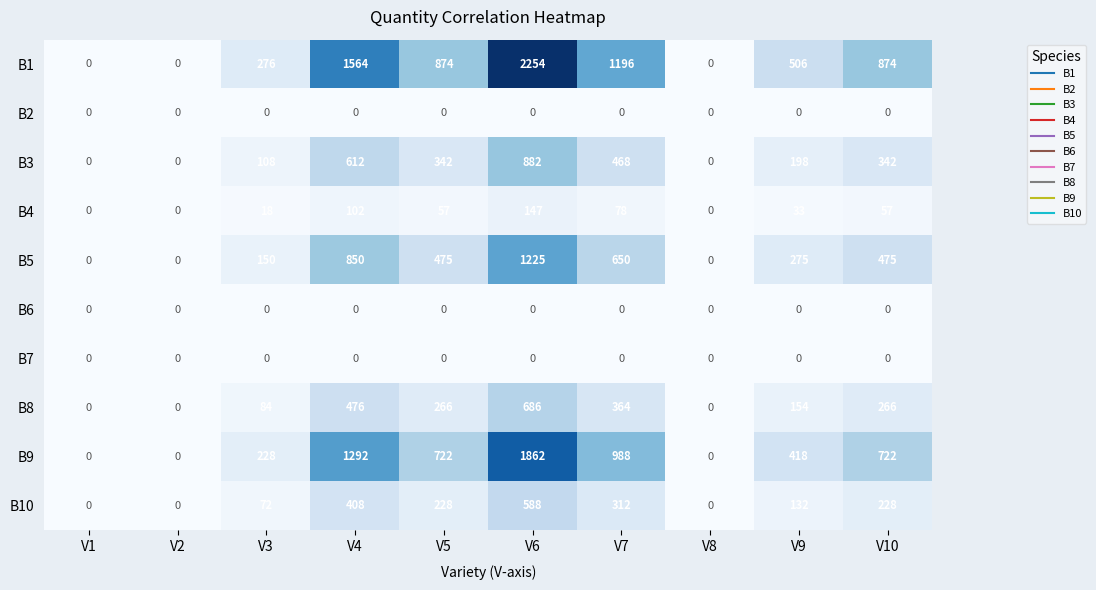

What is the sum of all B9 values?

6232